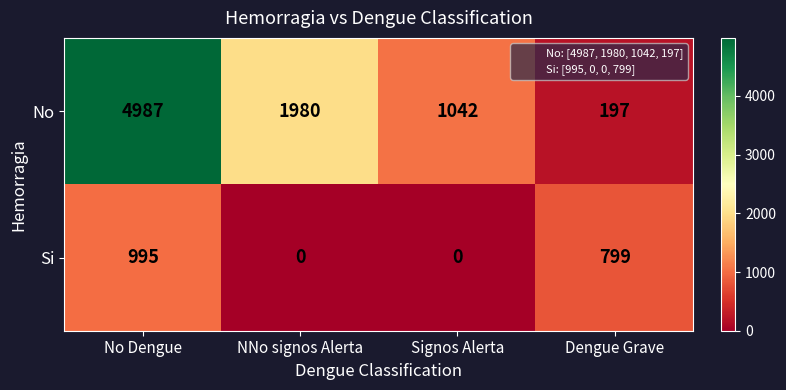

What is the total value across all series at No Dengue?

5982